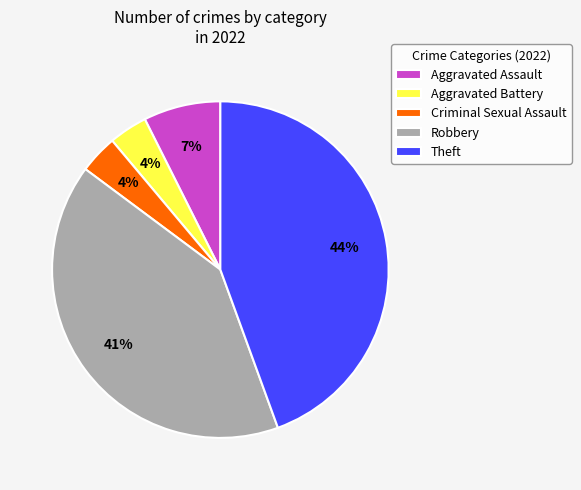

What percentage is the Theft slice, to the nearest percent?

44%